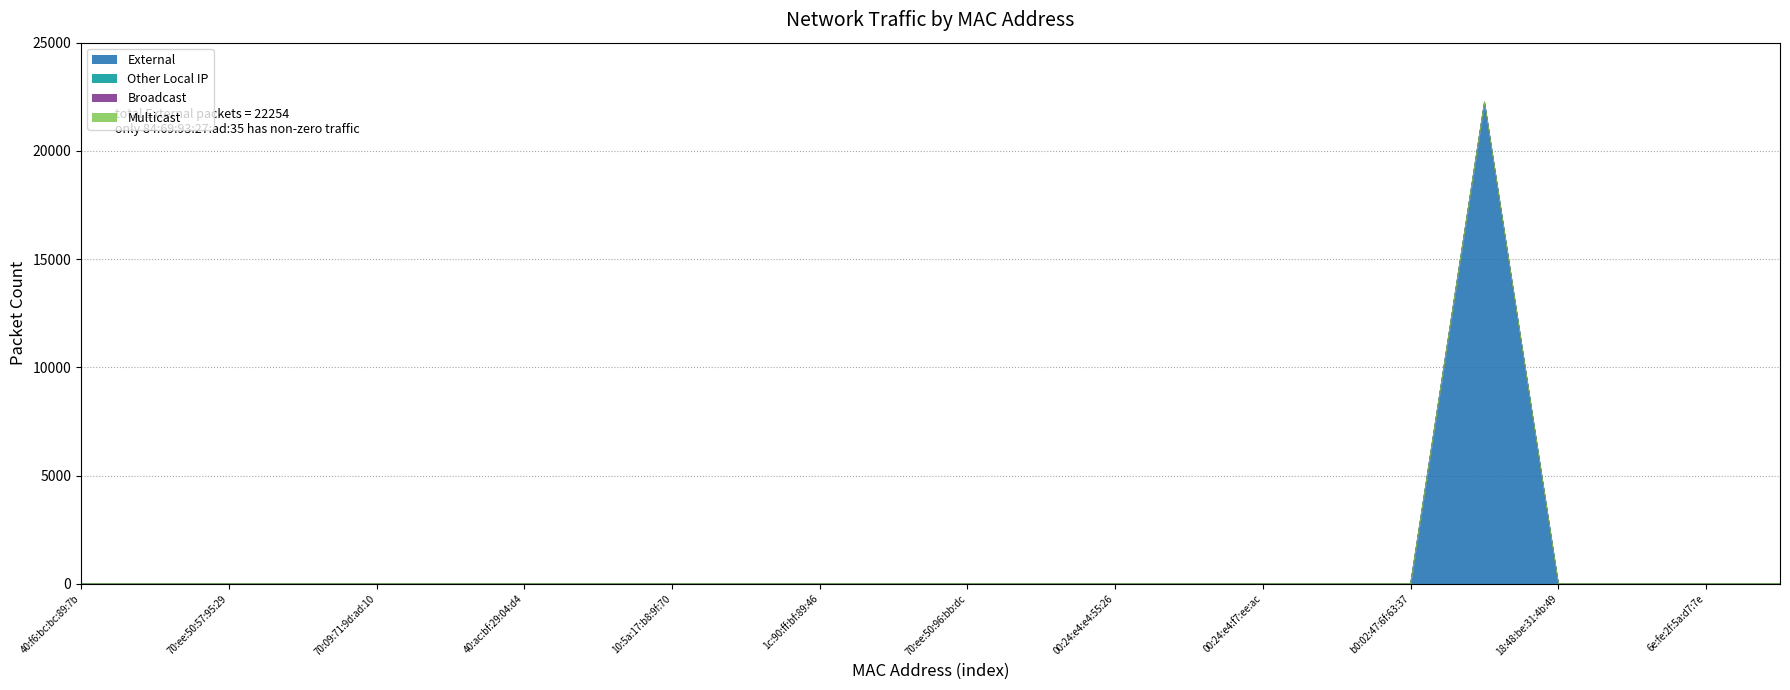

Which series has the largest range (max minus min)?

External